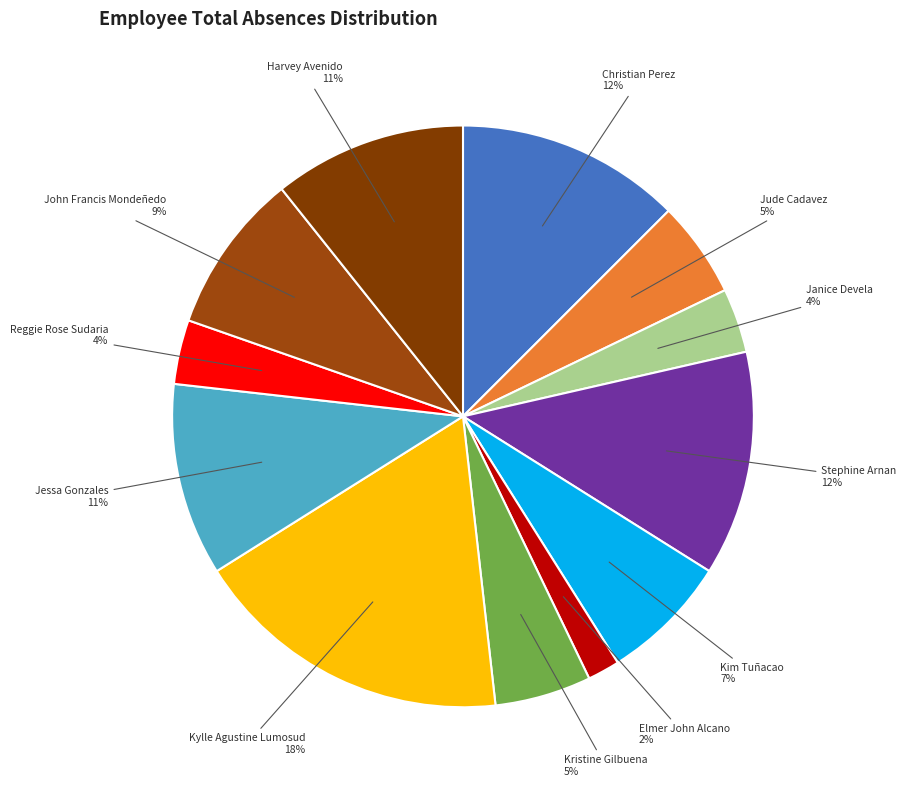

How many slices are in this pie chart?

12